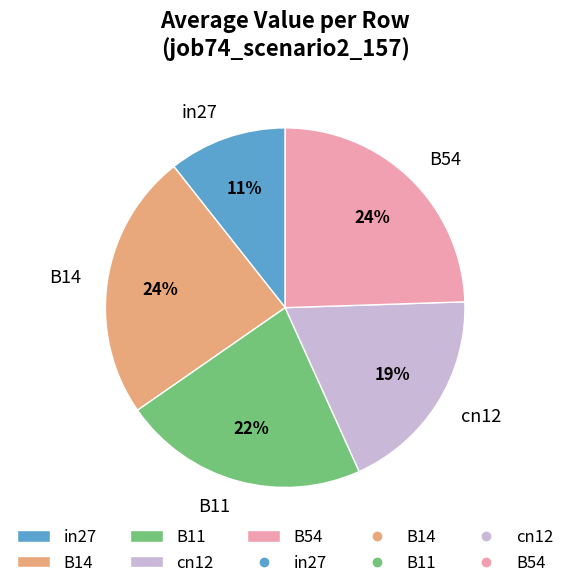

Does any single category account for the majority?

No